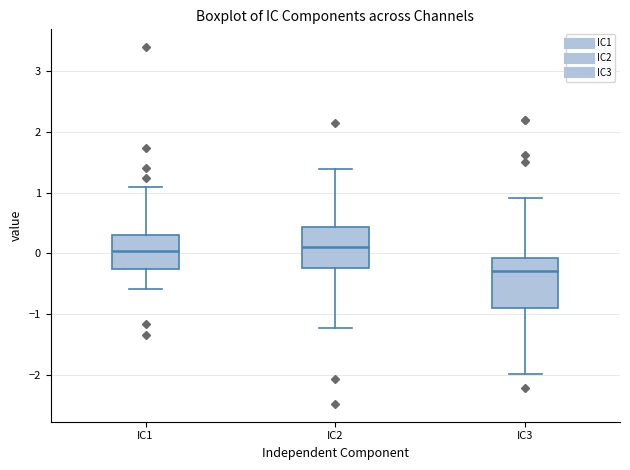

Reading left to right, transcribe this box plot: for each box, give where its median line is, the range the box spans, and where its two whiskers end, as read against the y-axis. The values are not printed on the chart, so give them approximately, as read against the axis.

IC1: median 0.0, box -0.3 to 0.3, whiskers -0.6 to 1.1
IC2: median 0.1, box -0.2 to 0.4, whiskers -1.2 to 1.4
IC3: median -0.3, box -0.9 to -0.1, whiskers -2.0 to 0.9